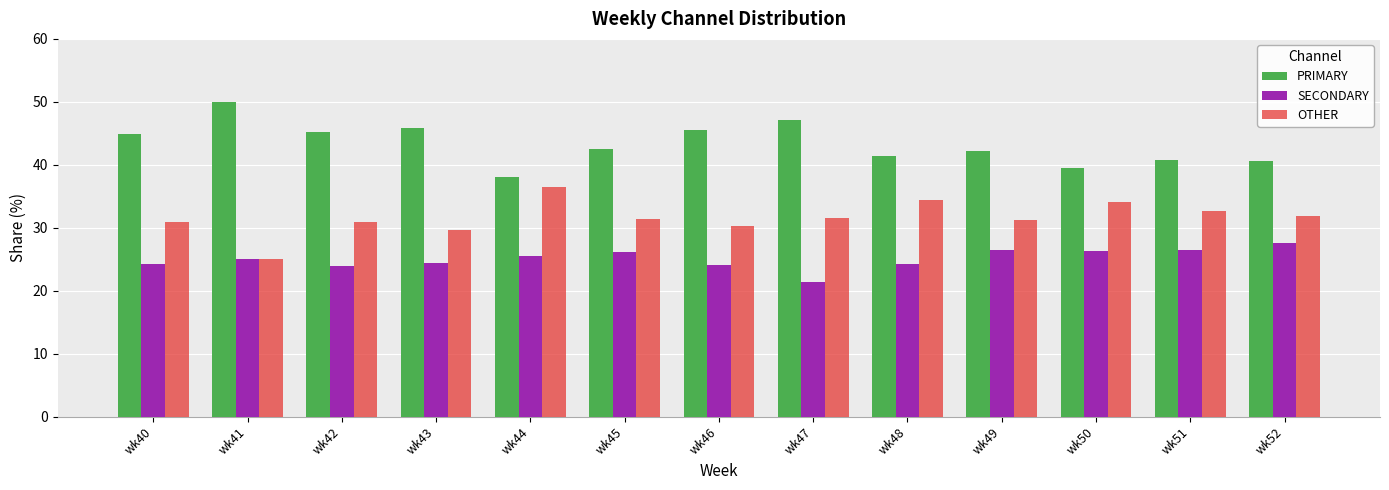

What is the total value across all series at wk48?

100.0